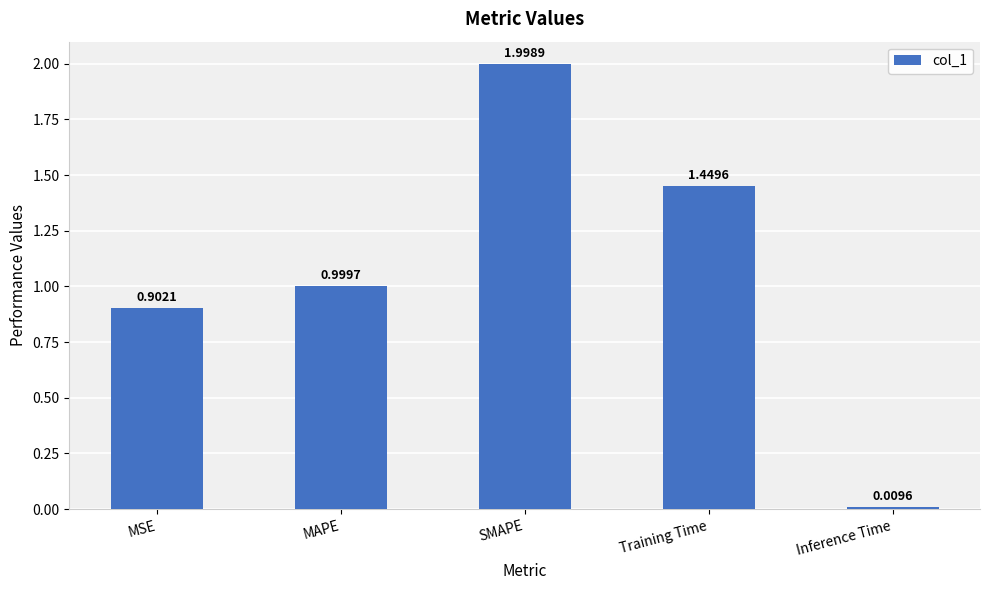

What is the value of the 2nd bar from the left?

1.0